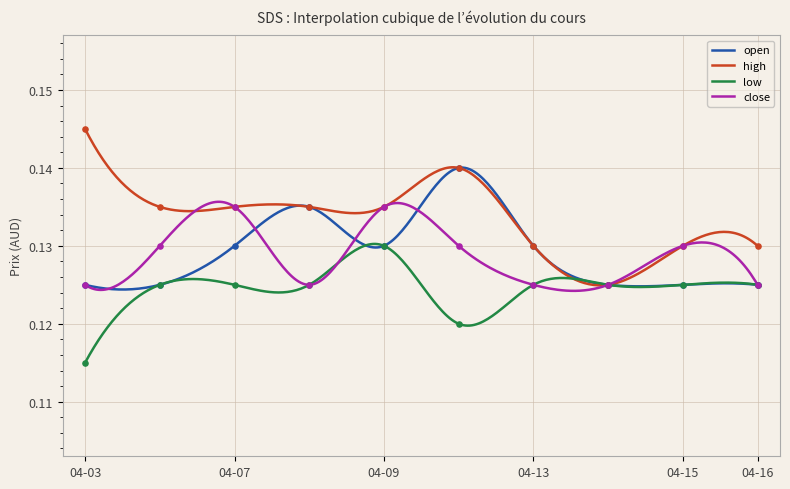

Is the value of high at 04-07 greater than the value of open at 04-03?

Yes